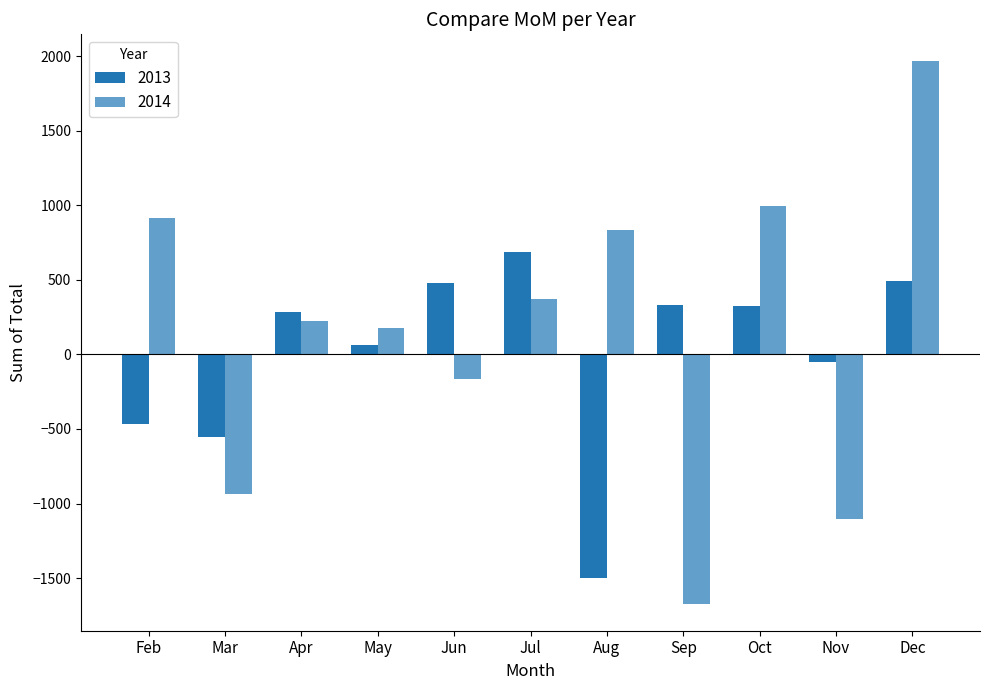

Are the bars horizontal?

No